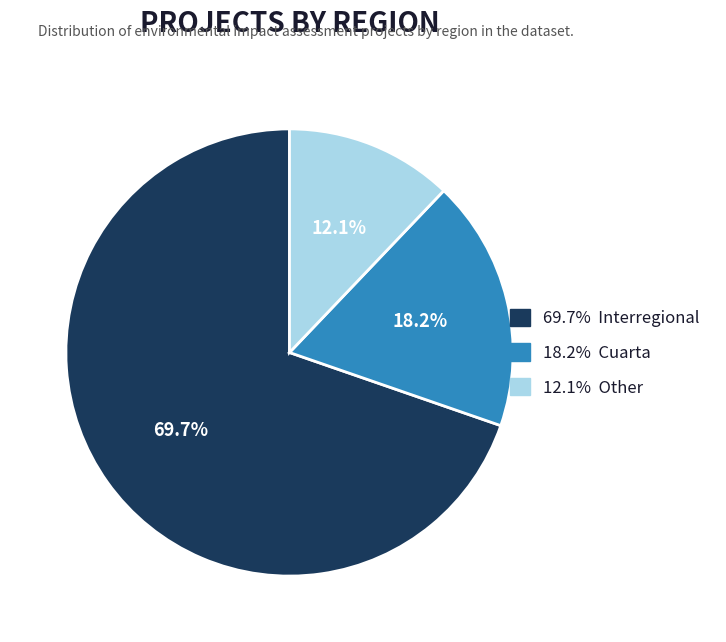

Is there any slice that represents more than half of the pie?

Yes